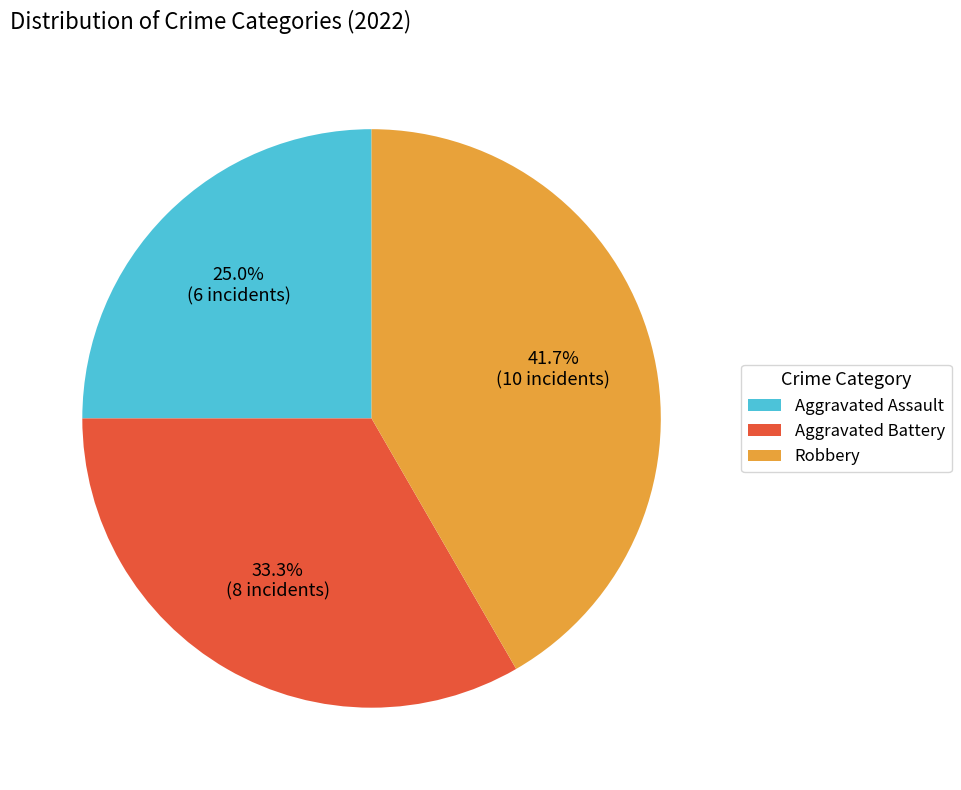

What percentage do Robbery and Aggravated Battery together represent?

75.0%